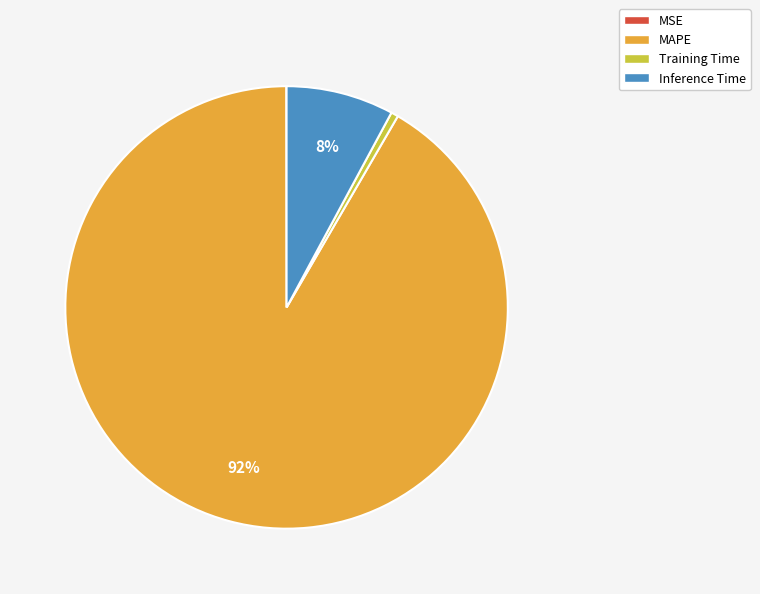

The Inference Time slice represents 2% of the pie. True or false?

False